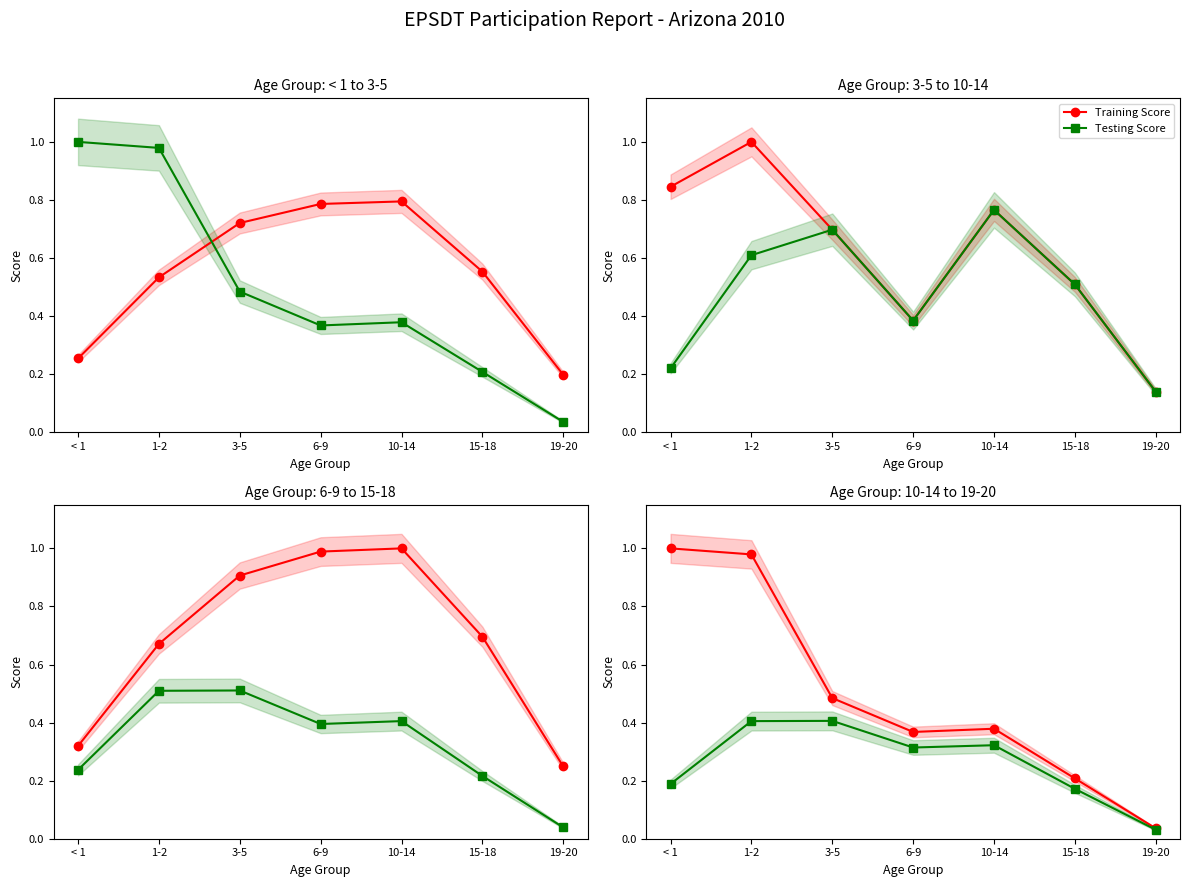

Reading left to right, what are all the values shown in this chart?

Training Score: < 1=1.0	1-2=1.0	3-5=0.5	6-9=0.4	10-14=0.4	15-18=0.2	19-20=0.0
Testing Score: < 1=0.2	1-2=0.4	3-5=0.4	6-9=0.3	10-14=0.3	15-18=0.2	19-20=0.0